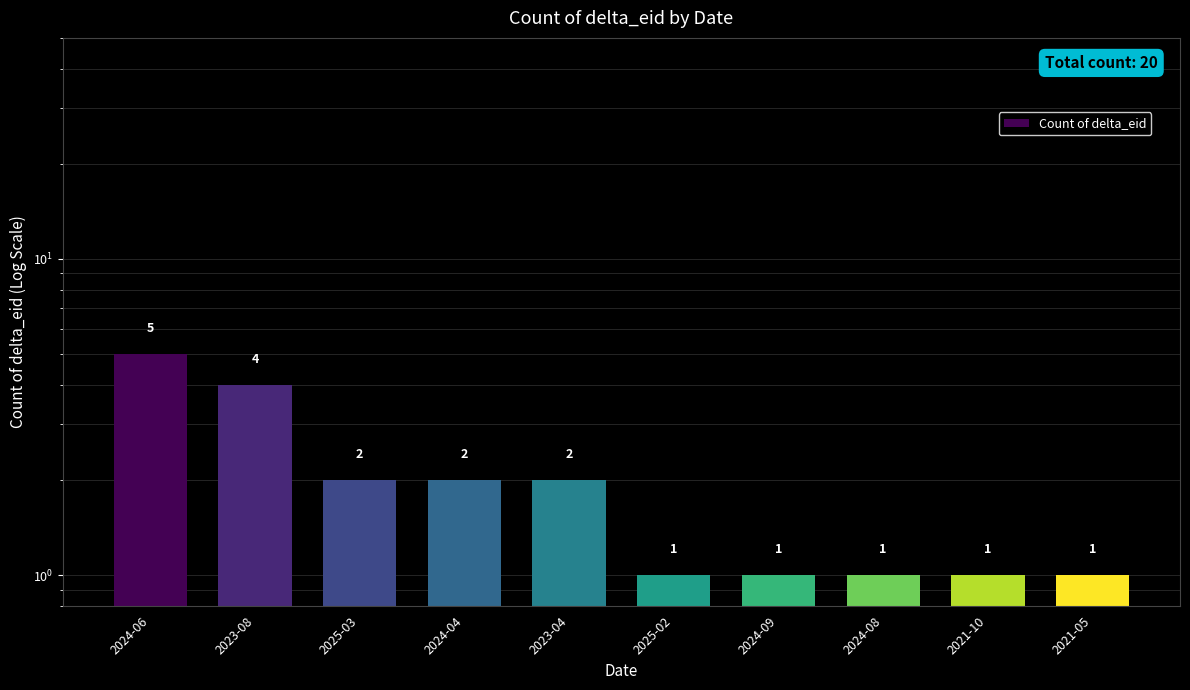

Is it true that the value at 2025-03 is 3?

False